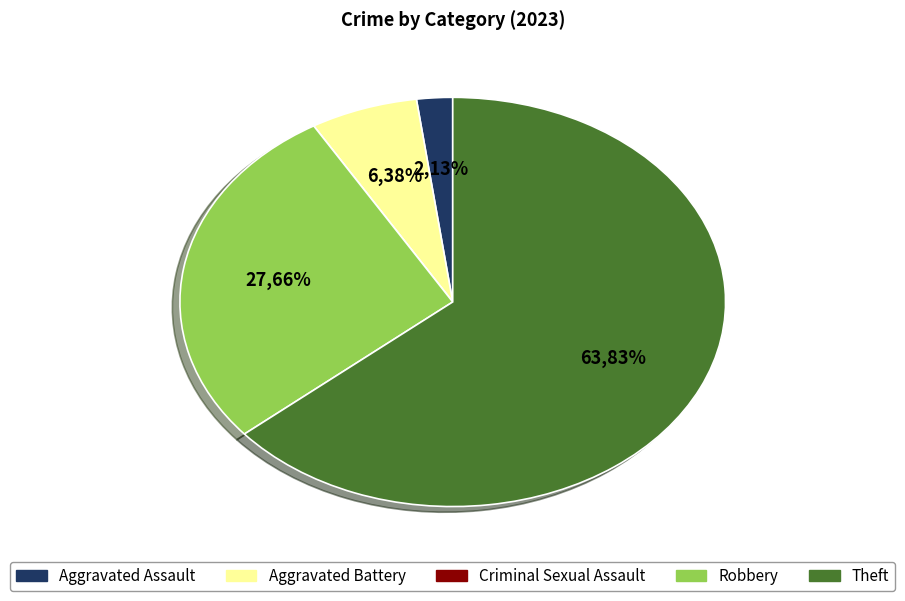

To the nearest percent, what portion does Robbery represent?

28%